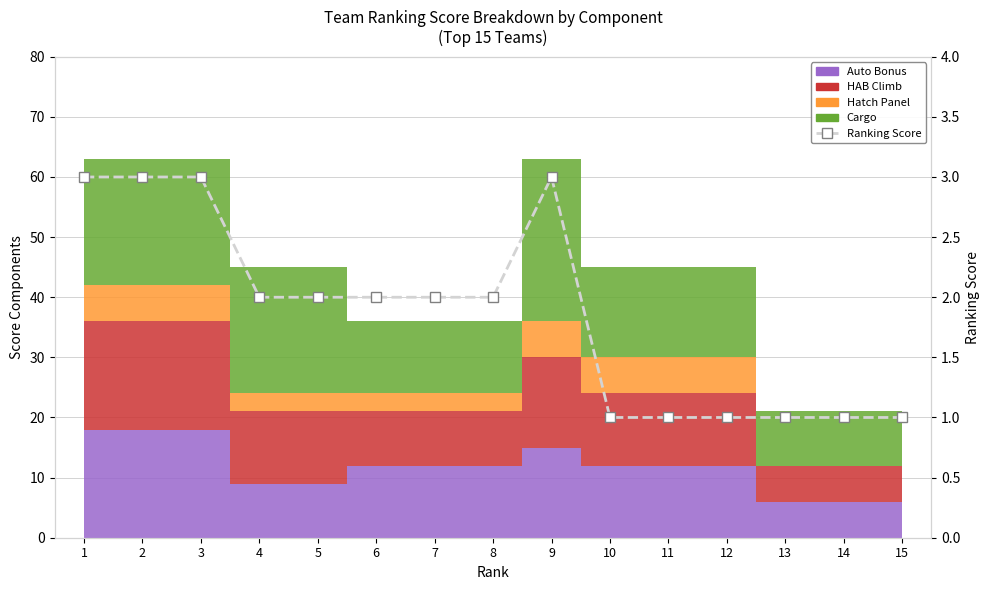

What is the average value?

2